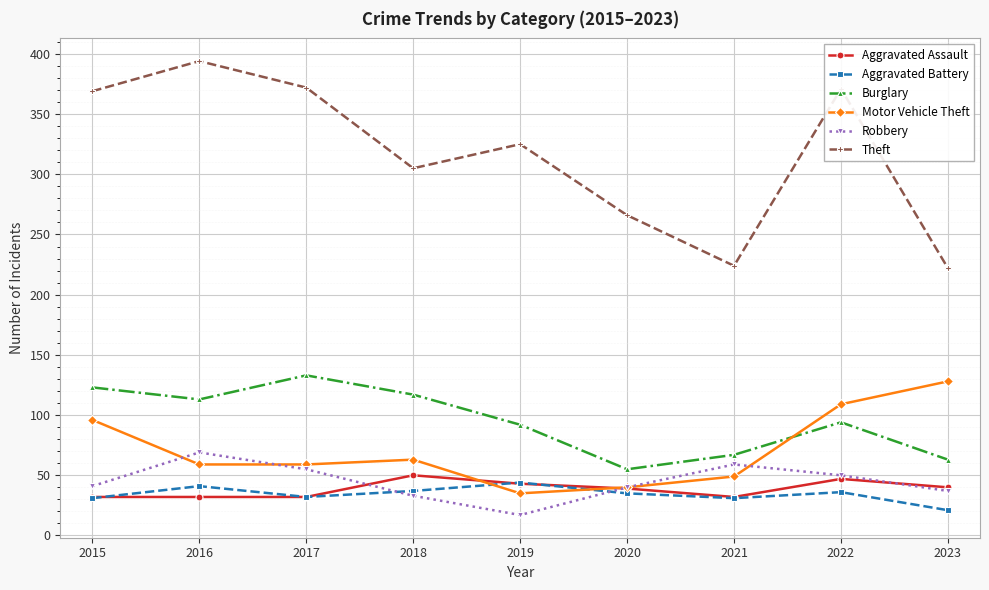

Is the value of Aggravated Assault at 2022 greater than the value of Aggravated Battery at 2021?

Yes